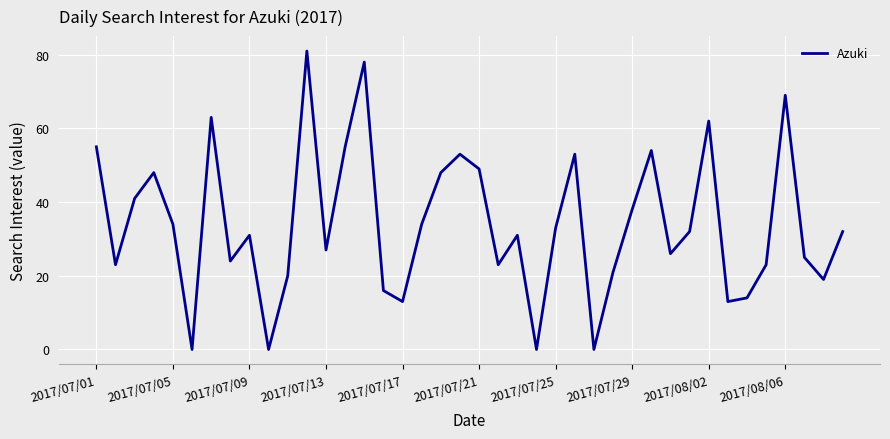

Reading right to left, what are all the values shown in this chart?

32	19	25	69	23	14	13	62	32	26	54	38	21	0	53	33	0	31	23	49	53	48	34	13	16	78	55	27	81	20	0	31	24	63	0	34	48	41	23	55